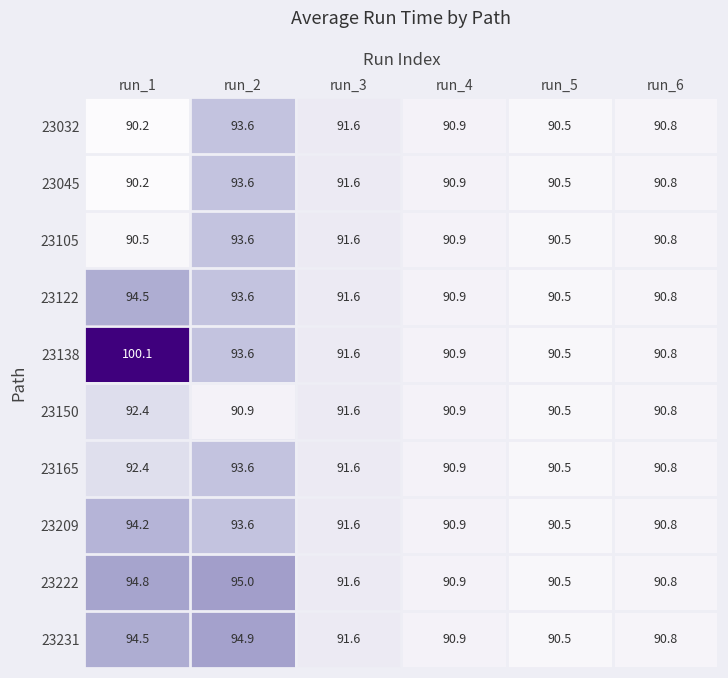

The 23222 series shows 23.4 at run_5. True or false?

False